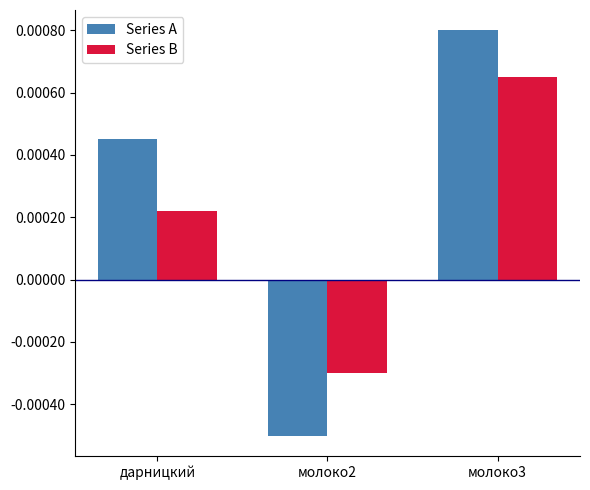

How many values in Series B are below zero?

1